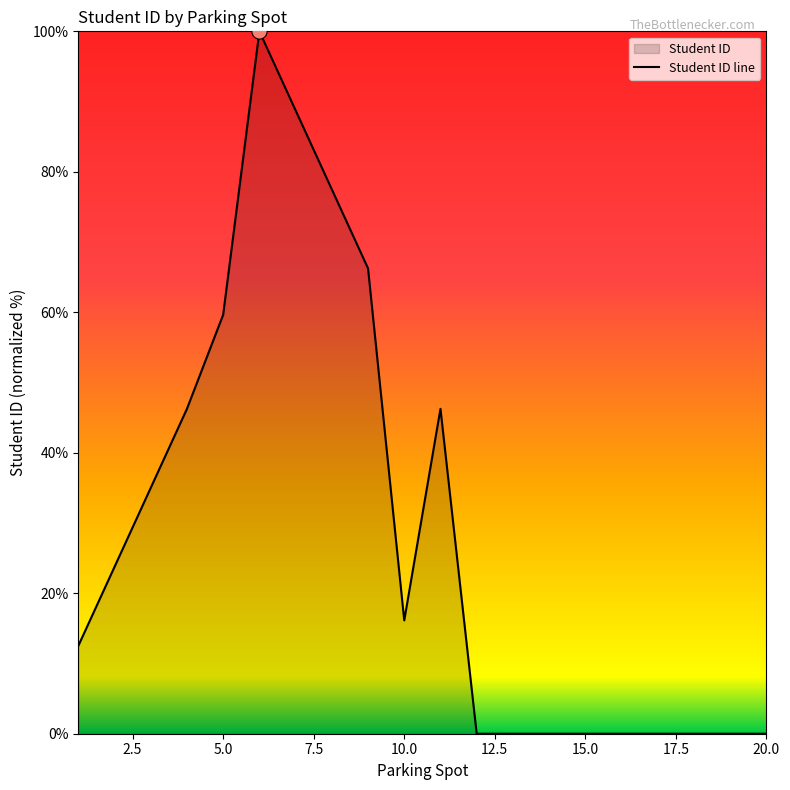

Between 18 and 10, which is larger?

10